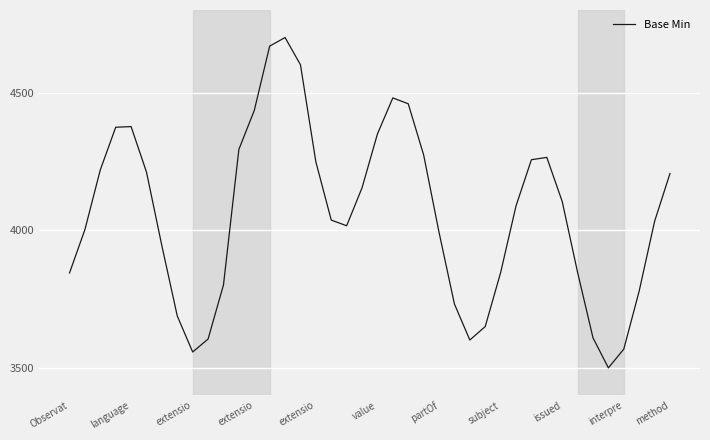

What is the smallest value displayed?

3500.0